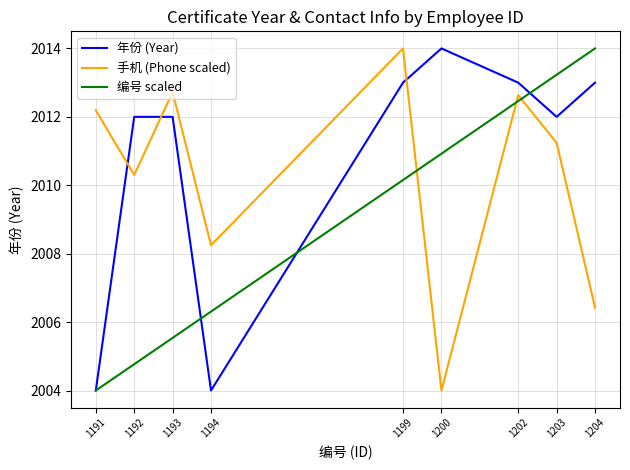

Which series has the largest total across all categories?

年份 (Year)